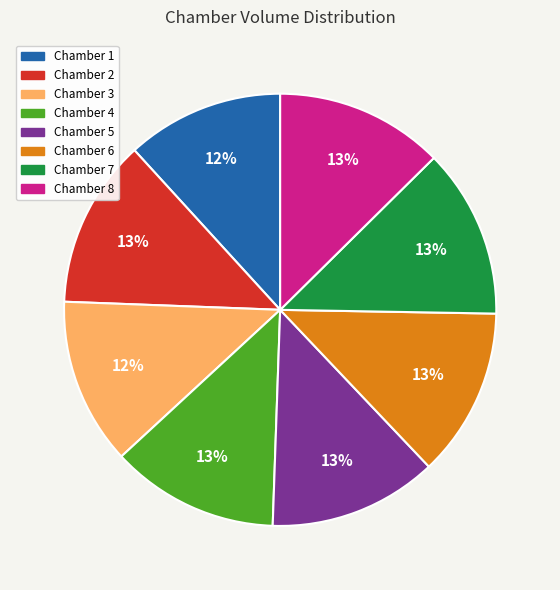

Is there a majority slice in this chart?

No